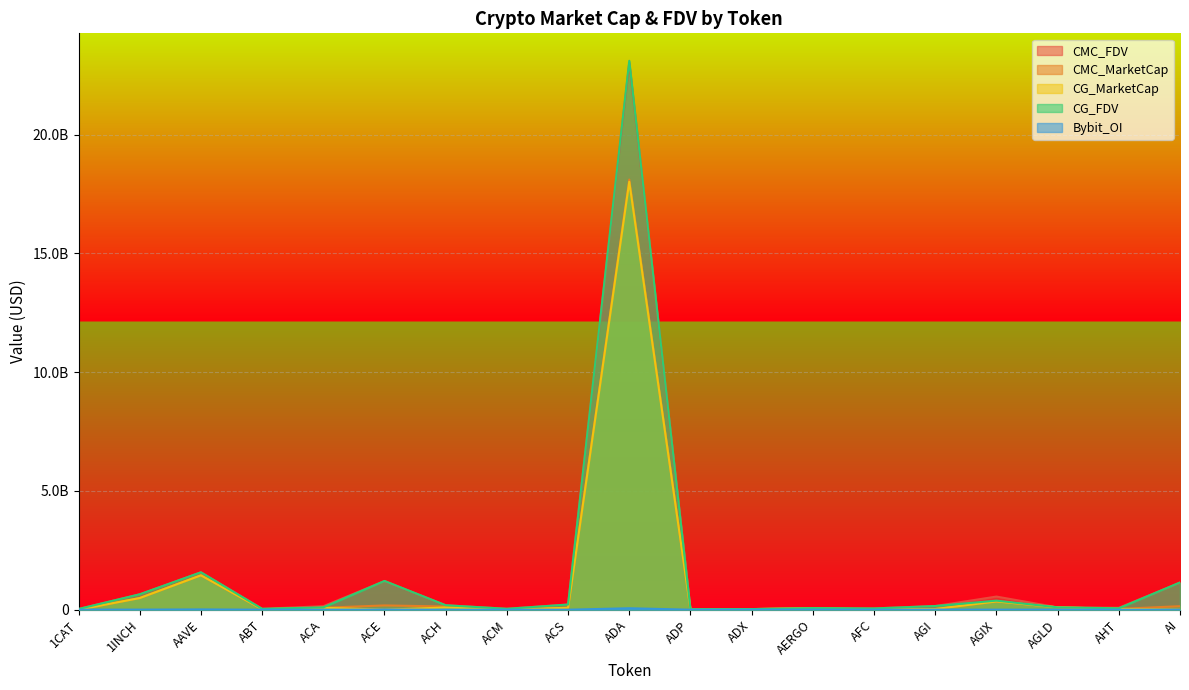

Does the chart display data point markers on the line(s)?

No